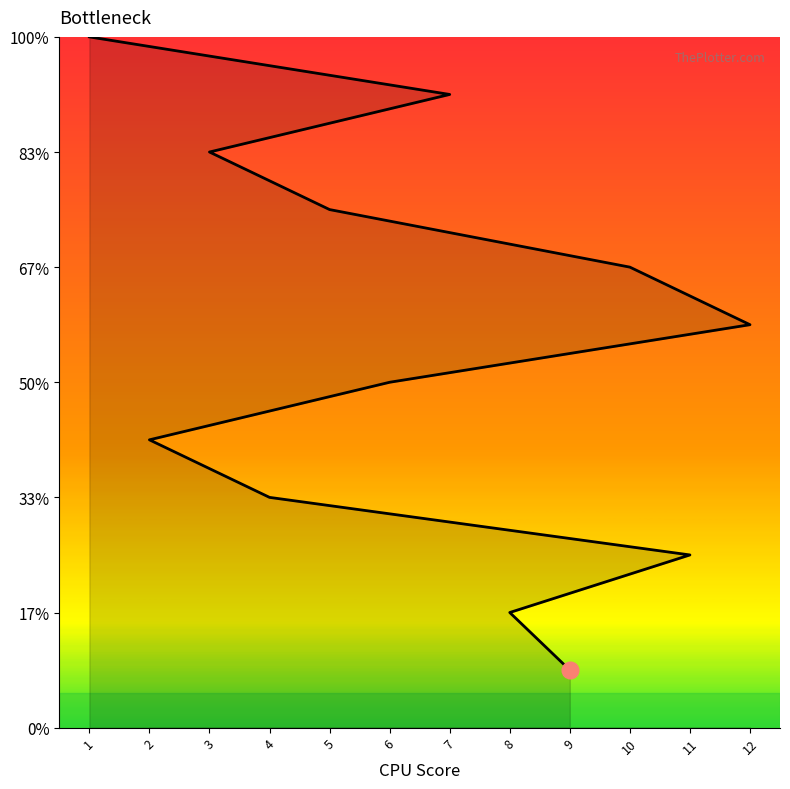

What is the difference between the values at 12 and 5?

2